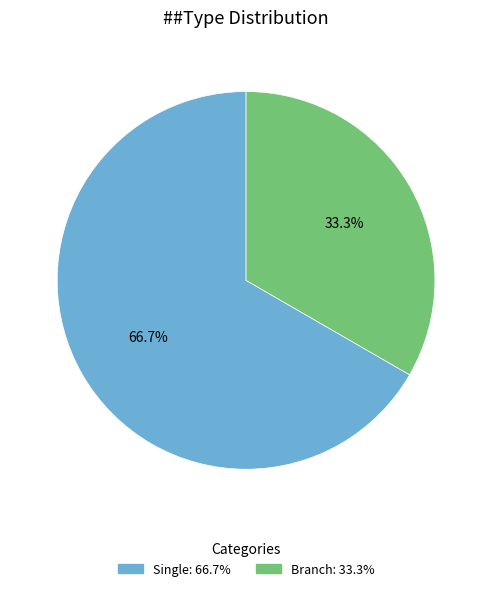

True or false: Branch accounts for 19% of the total.

False